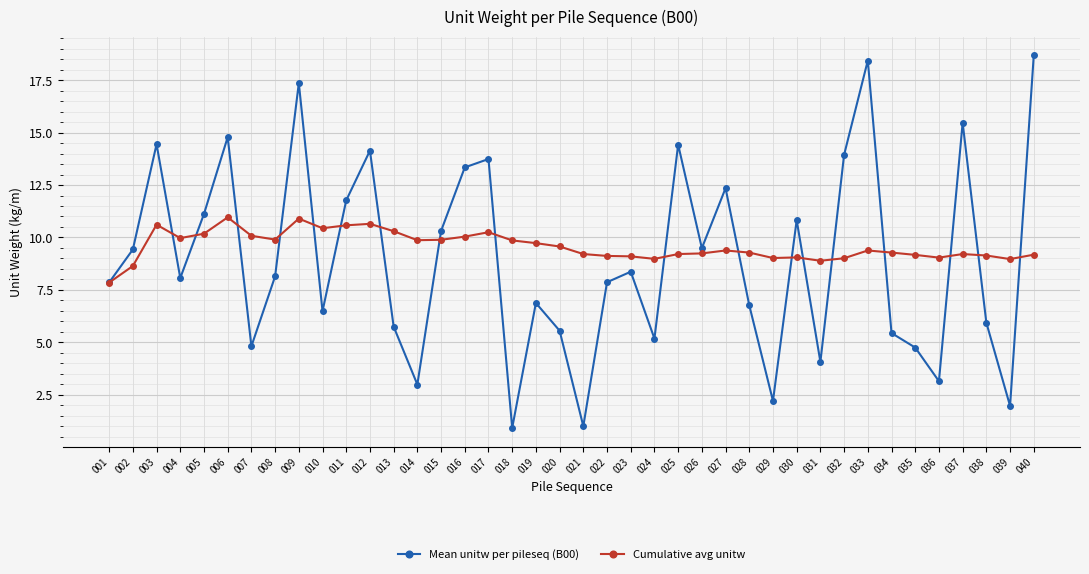

Rank the series by their maximum value, from highest to lowest.

Mean unitw per pileseq (B00), Cumulative avg unitw